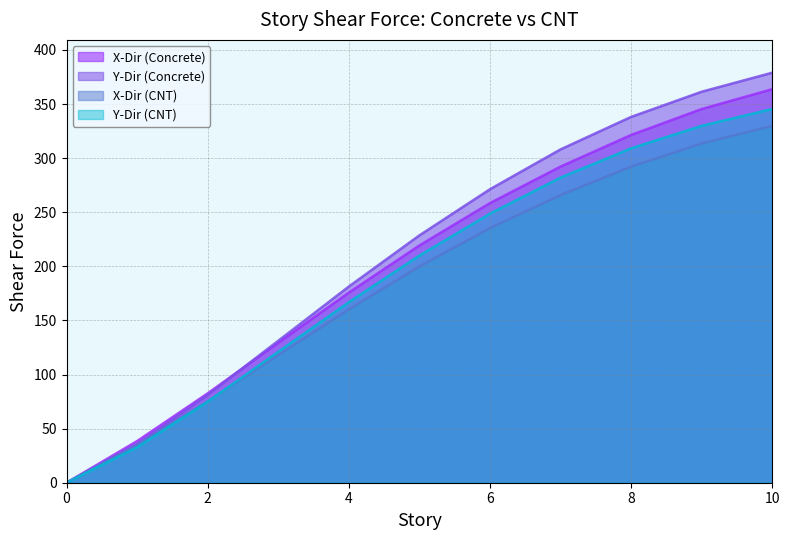

Which series has the largest total across all categories?

Y-Dir (Concrete)